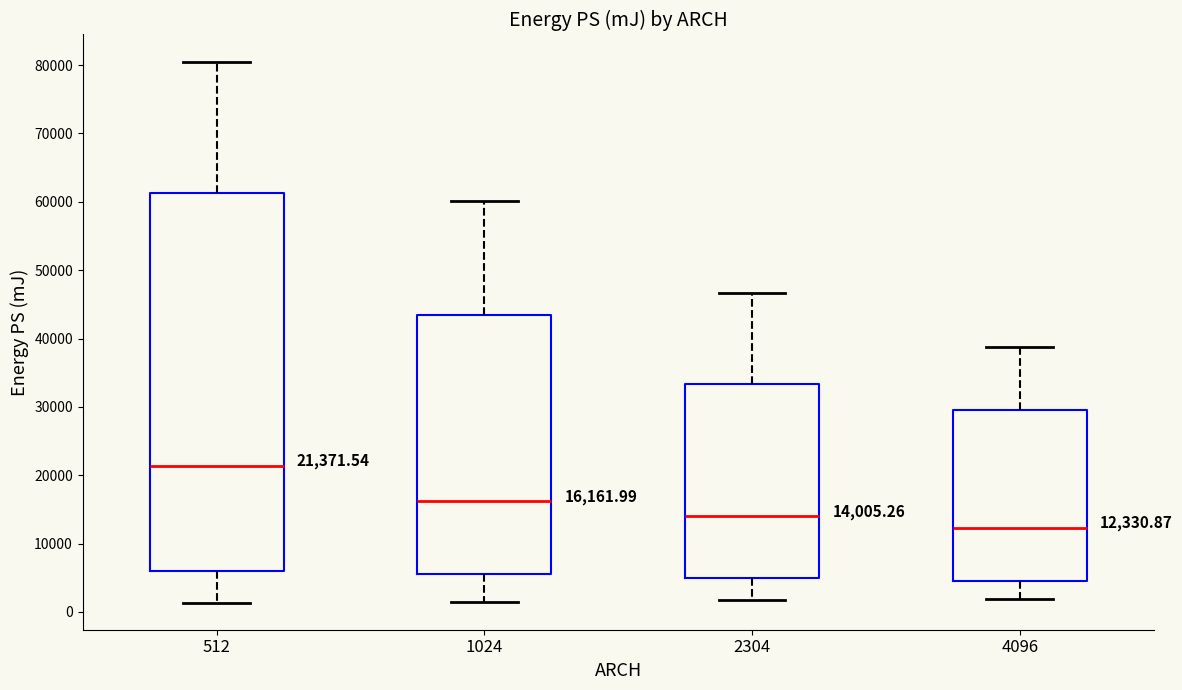

Comparing the boxes themselves (not the whiskers), which one is the tallest?

512